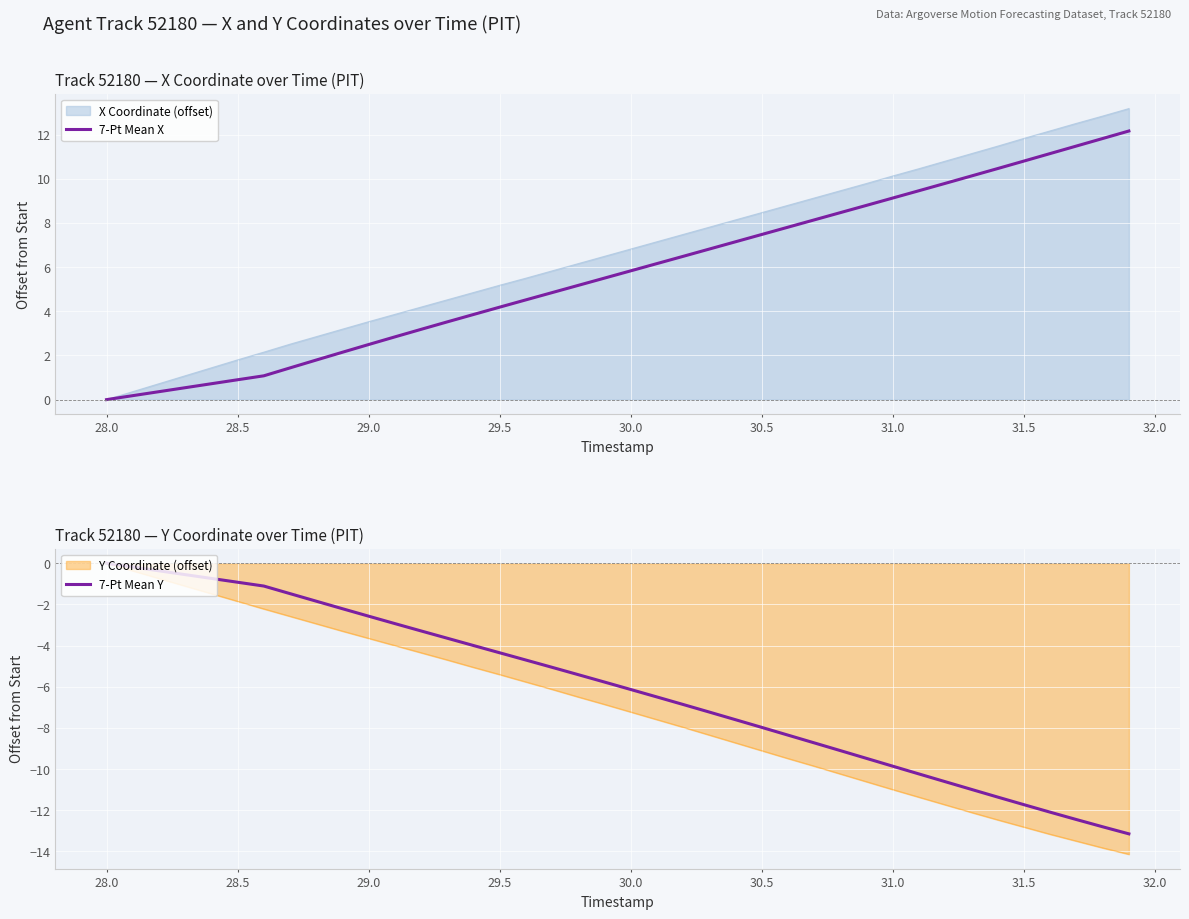

What is the minimum value for Y Coordinate (offset)?

-14.1